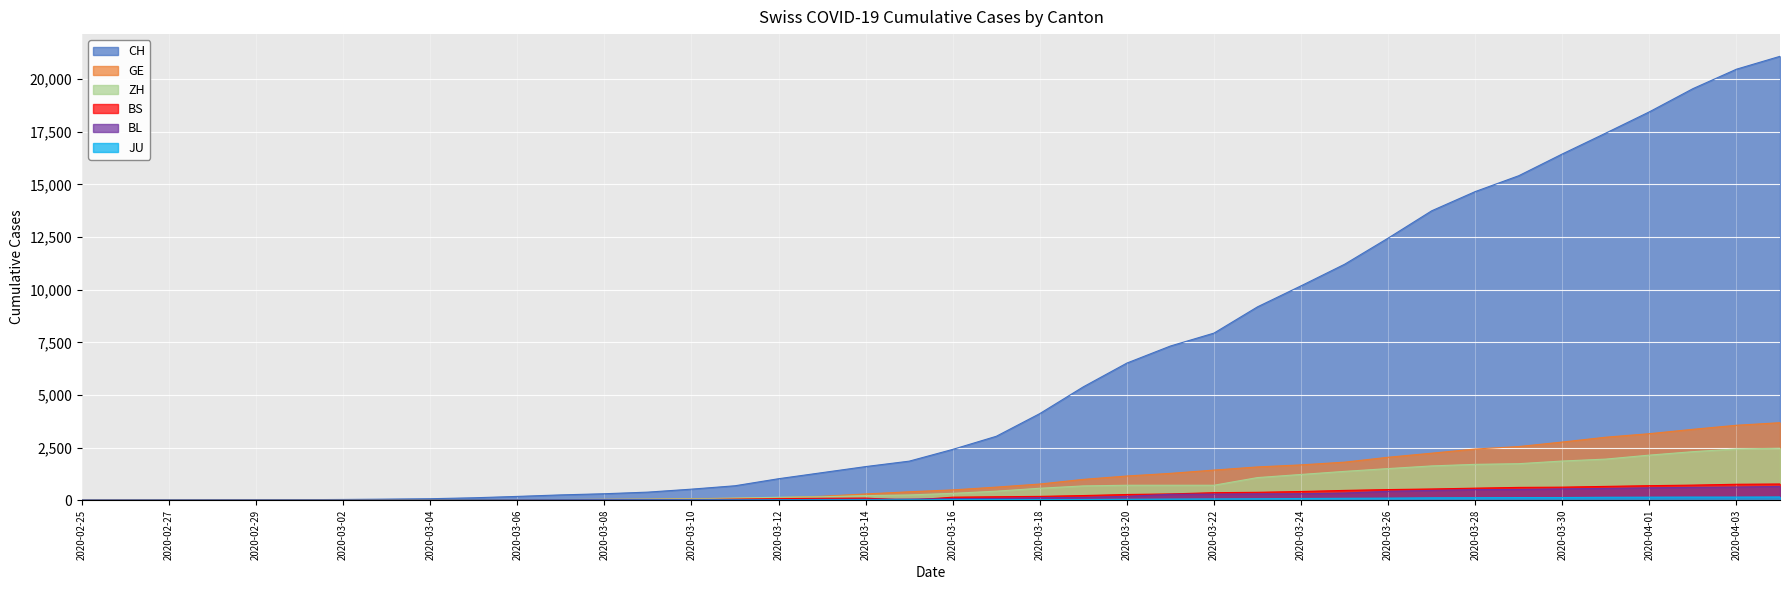

What is the difference between the maximum and minimum values in the BS series?

771